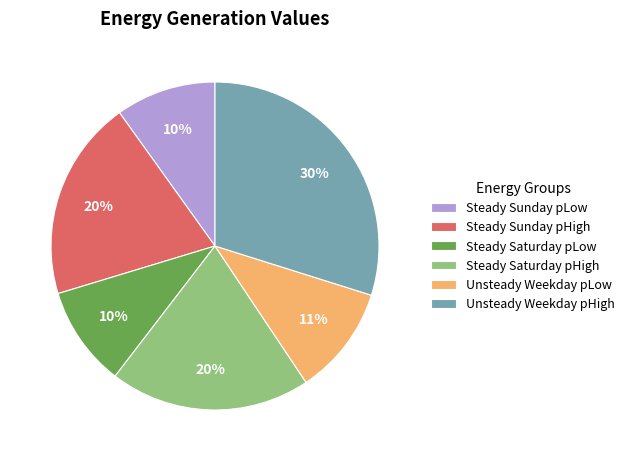

True or false: Unsteady Weekday pLow accounts for 11% of the total.

True